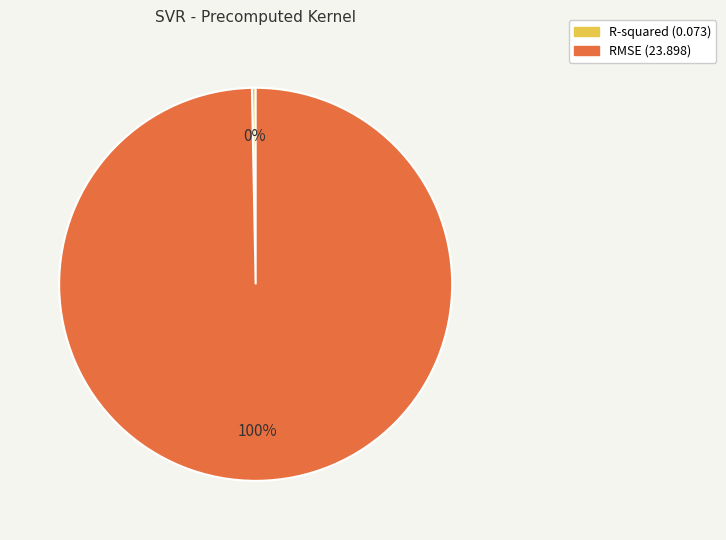

True or false: R-squared accounts for 0% of the total.

True